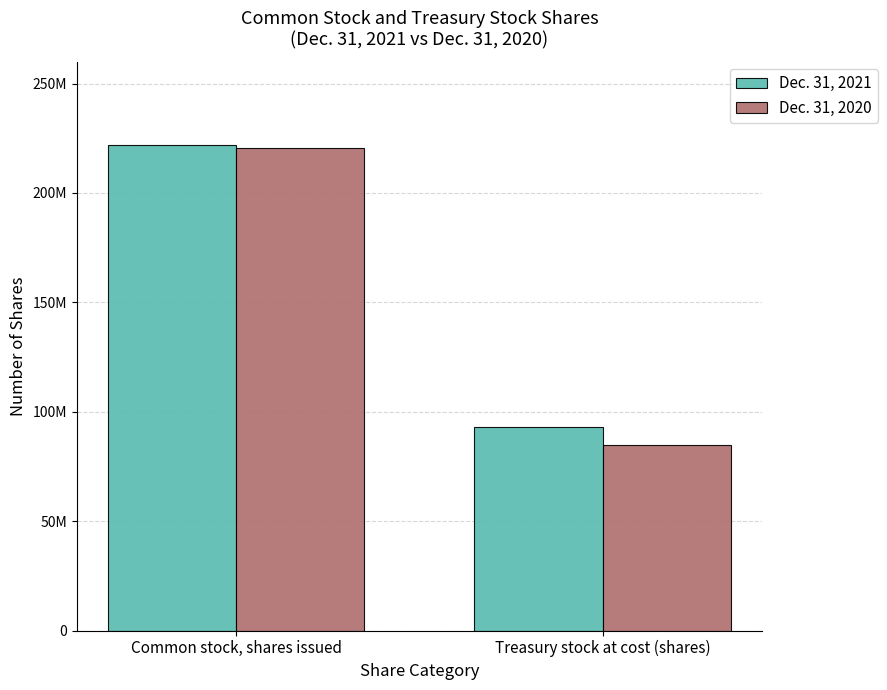

Are the bars horizontal?

No